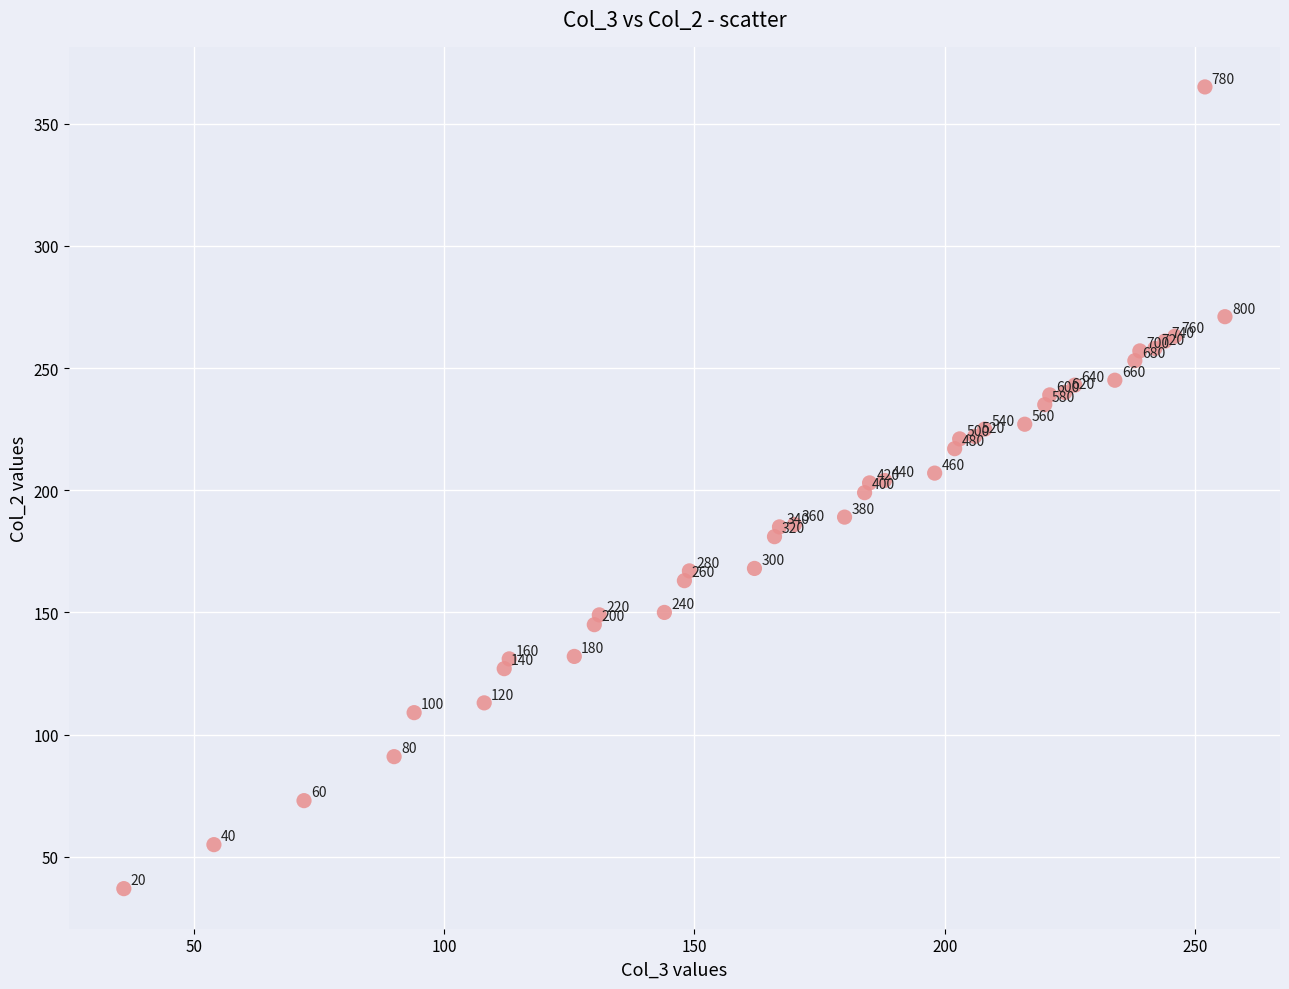

What Y value in the scatter plot is closest to 201?

199